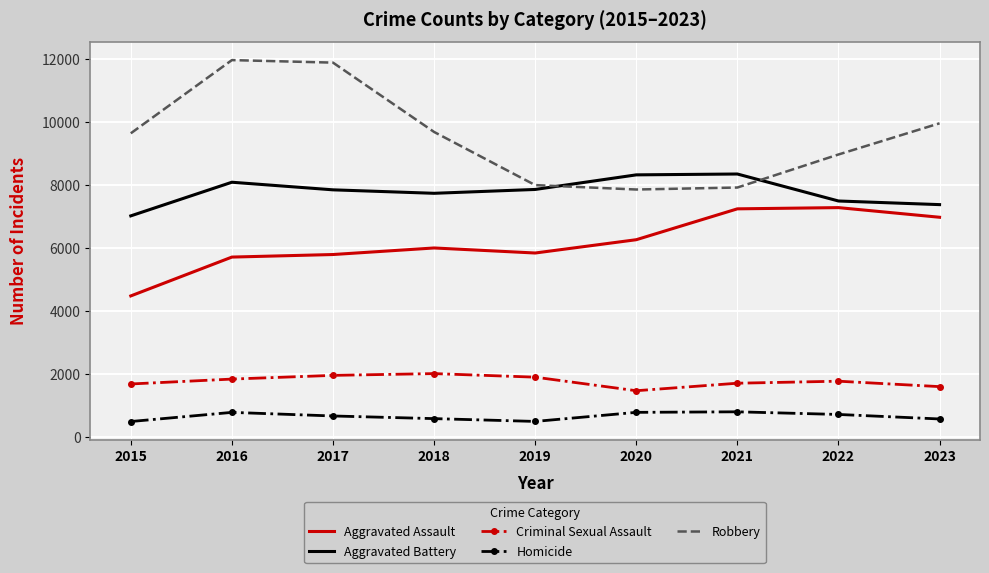

Rank the series by their maximum value, from lowest to highest.

Homicide, Criminal Sexual Assault, Aggravated Assault, Aggravated Battery, Robbery